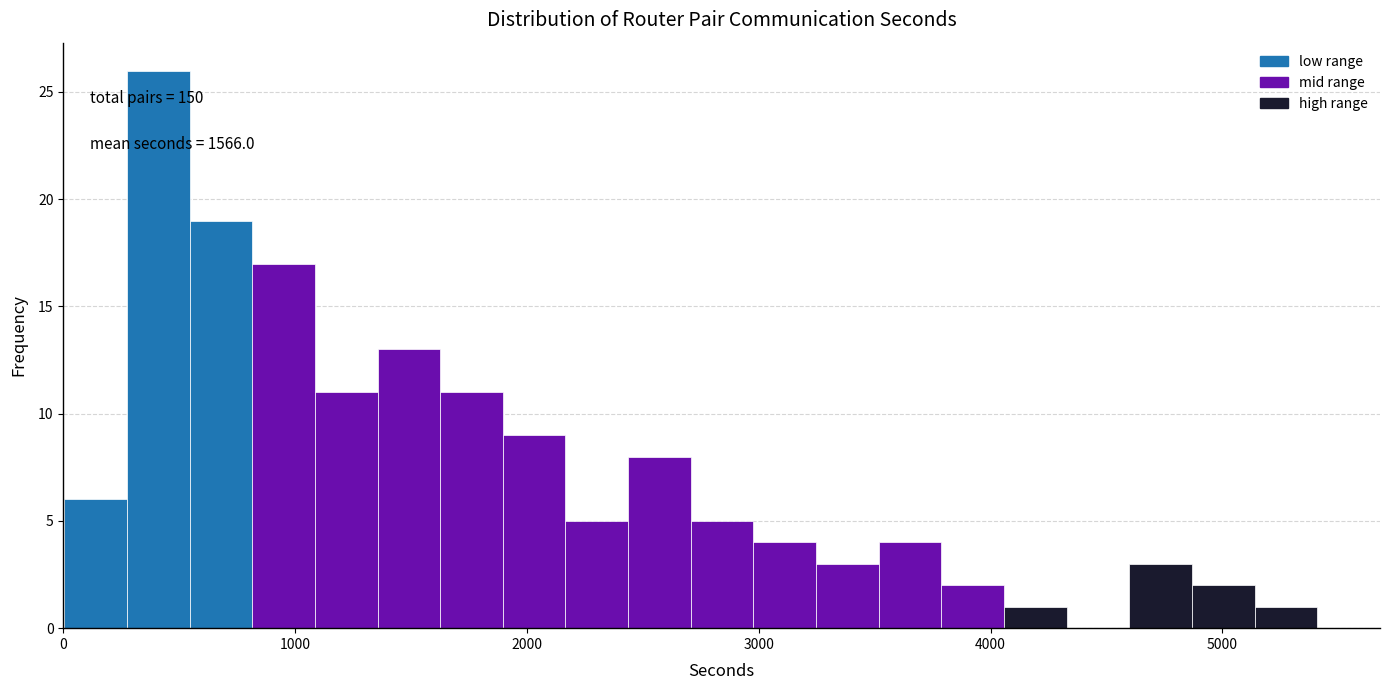

Around what value on the x-axis is the tallest bar? Give the approximate position of its centre, as read against the axis.

400